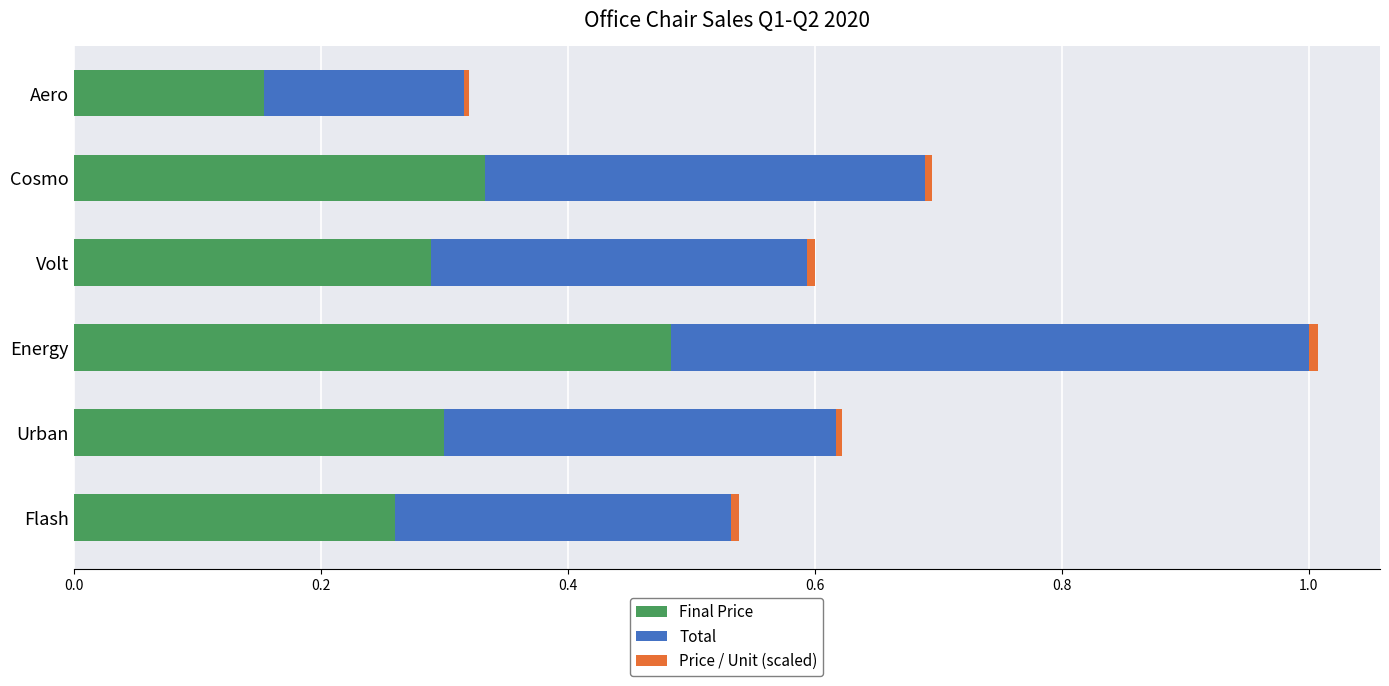

The value of Final Price at Aero is 0.3. True or false?

False